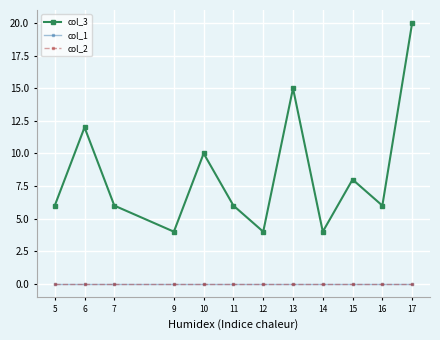

Reading right to left, transcribe all the data shown in this chart.

col_3: 20	6	8	4	15	4	6	10	4	6	12	6
col_1: 0	0	0	0	0	0	0	0	0	0	0	0
col_2: 0	0	0	0	0	0	0	0	0	0	0	0